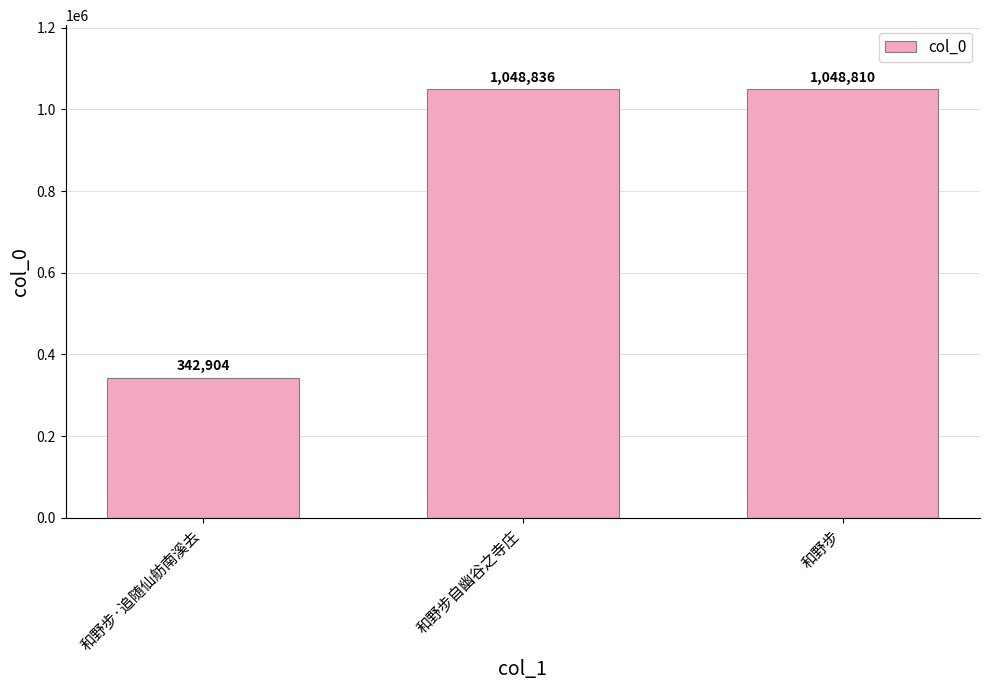

What is the average value?

813517